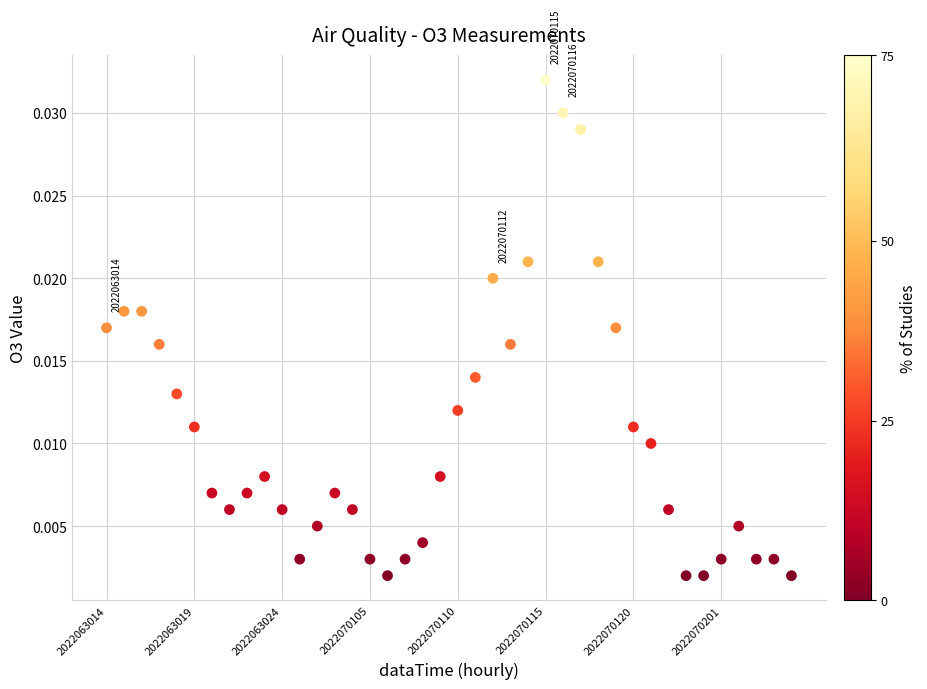

Count the number of points in this scatter plot.

40